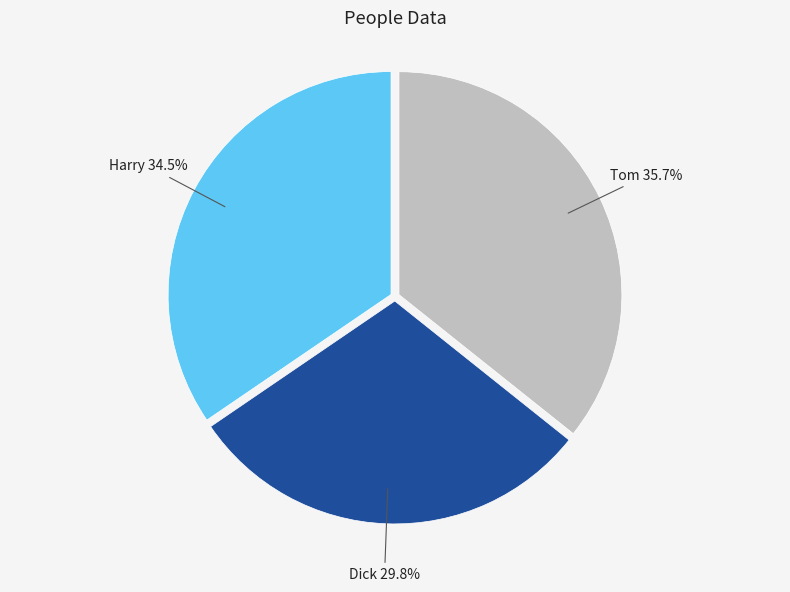

Which category has the smallest portion of the pie?

Dick